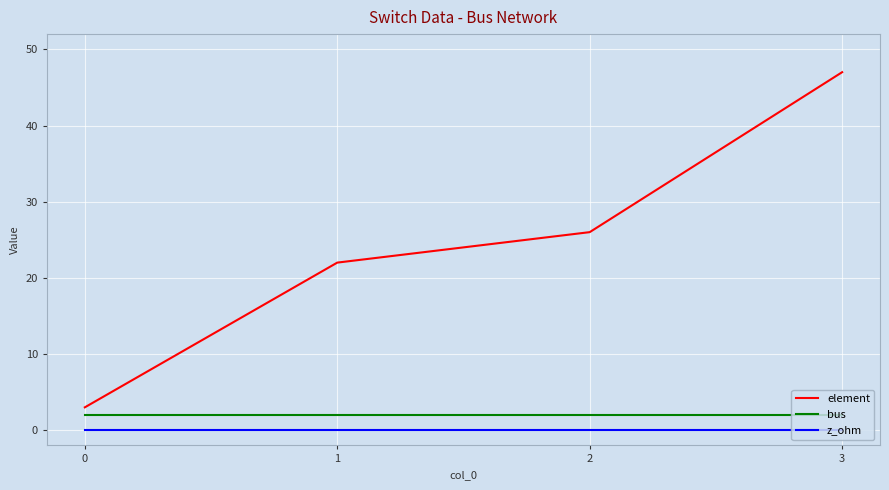

What is the total value across all series at 2?

28